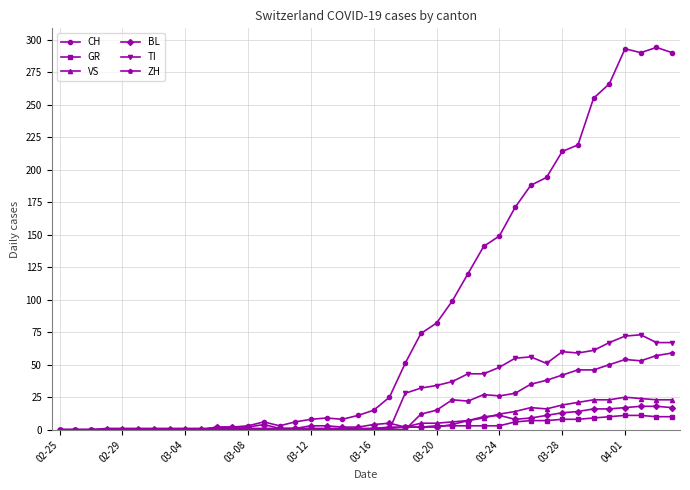

True or false: CH has more than 1 interior local peaks.

True